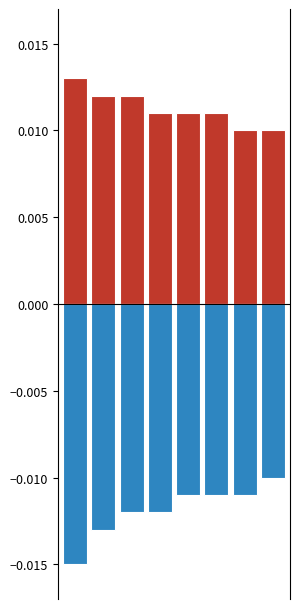

The value of negative at 0 is -0.0. True or false?

False